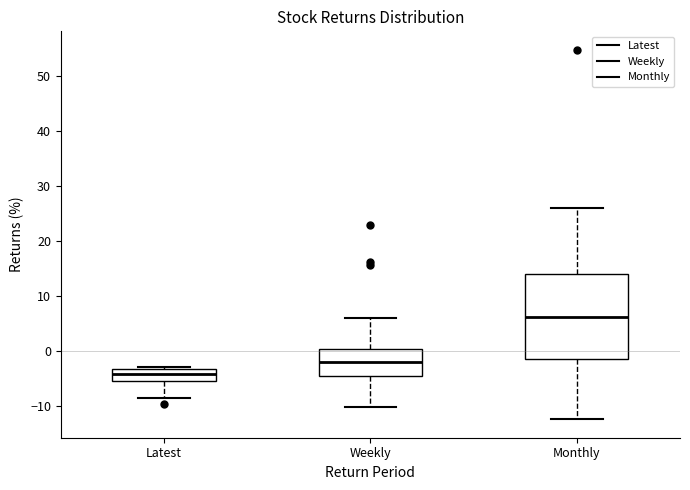

Where does the lower whisker of the box for Weekly end on the y-axis? The values are not printed on the chart, so give them approximately, as read against the axis.

-10